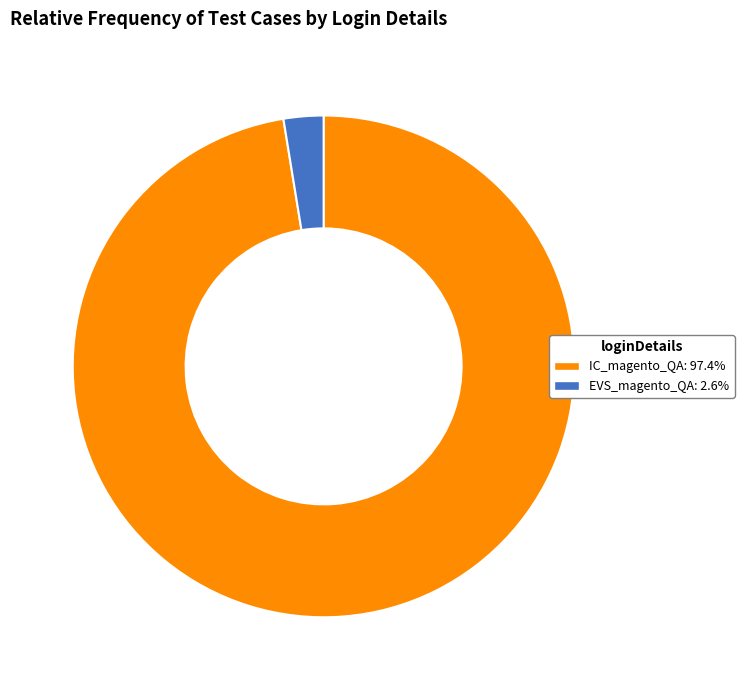

Do IC_magento_QA: 97.4% and EVS_magento_QA: 2.6% together represent more than half of the pie?

Yes